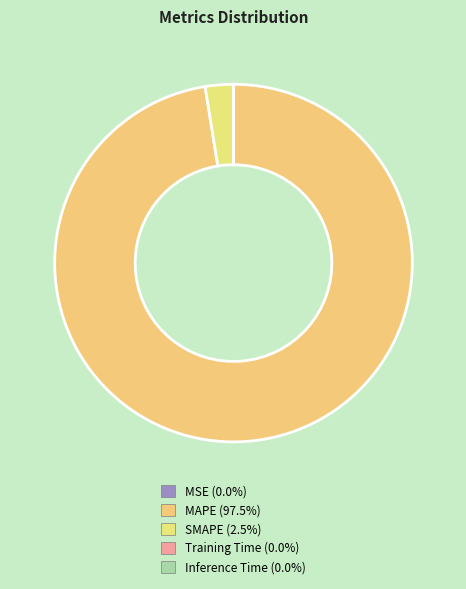

The MAPE slice represents 88% of the pie. True or false?

False